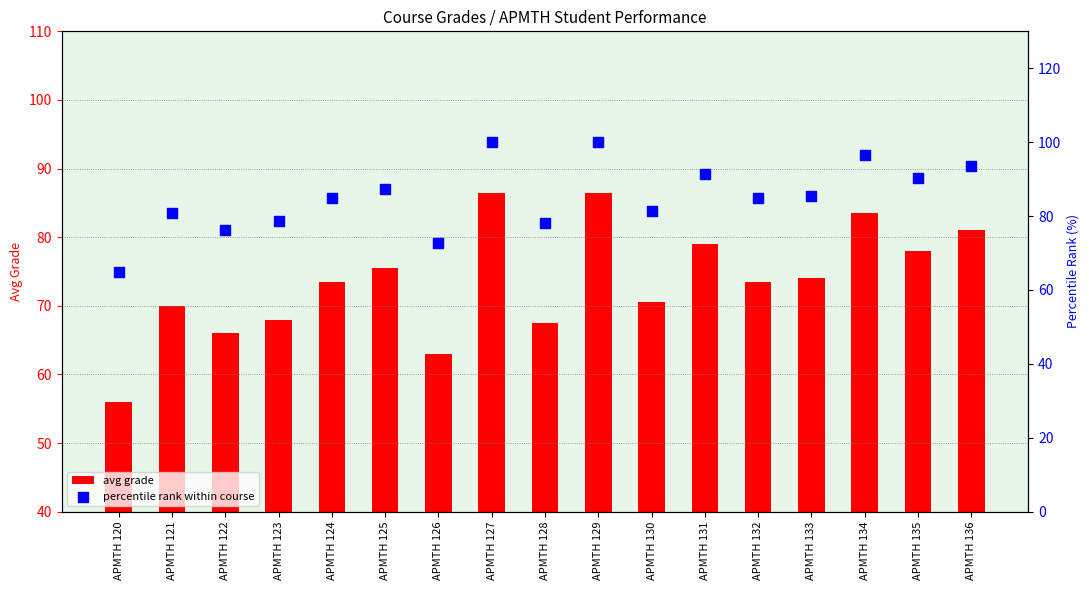

Which has a higher value, APMTH 133 or APMTH 132?

APMTH 133